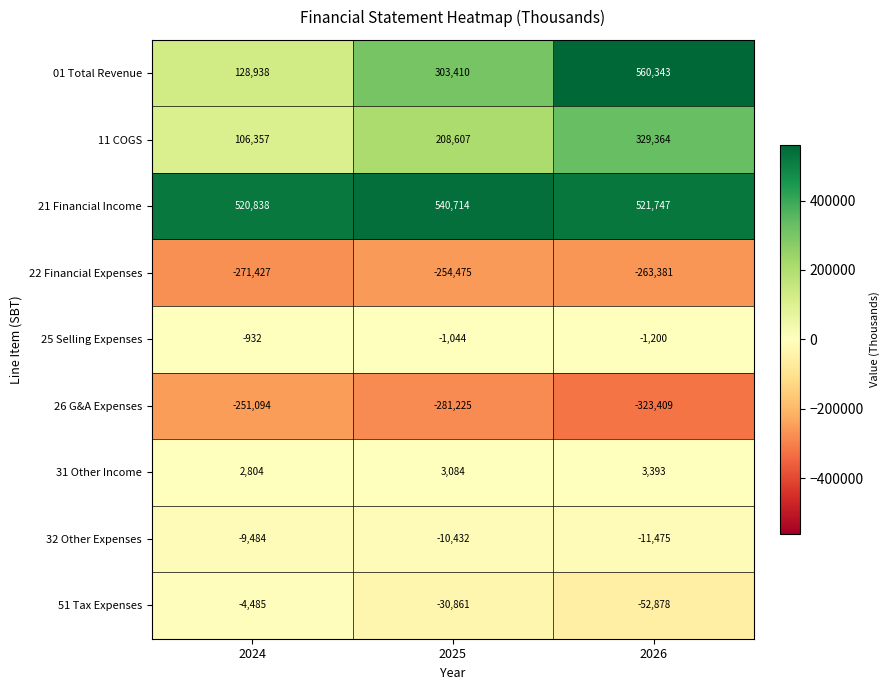

Reading left to right, list all the values displayed in this chart.

01 Total Revenue: 128938	303410	560343
11 COGS: 106357	208607	329364
21 Financial Income: 520838	540714	521747
22 Financial Expenses: -271427	-254475	-263381
25 Selling Expenses: -932	-1044	-1200
26 G&A Expenses: -251094	-281225	-323409
31 Other Income: 2804	3084	3393
32 Other Expenses: -9484	-10432	-11475
51 Tax Expenses: -4485	-30861	-52878